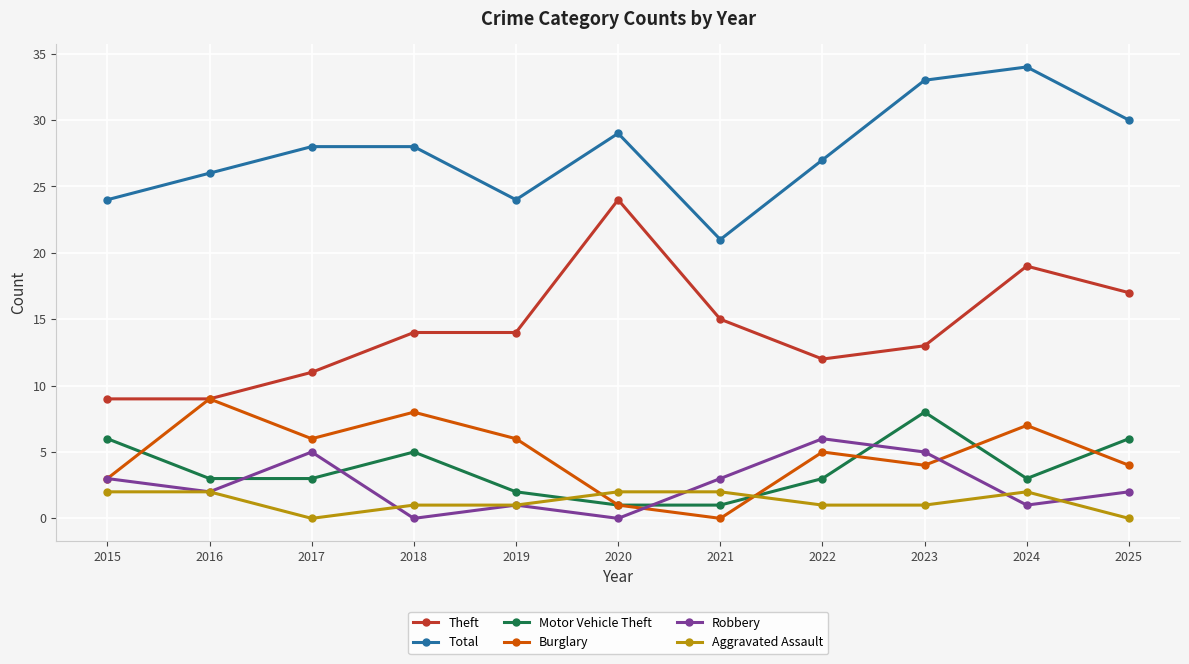

Is it true that Aggravated Assault equals 2 at 2021?

True